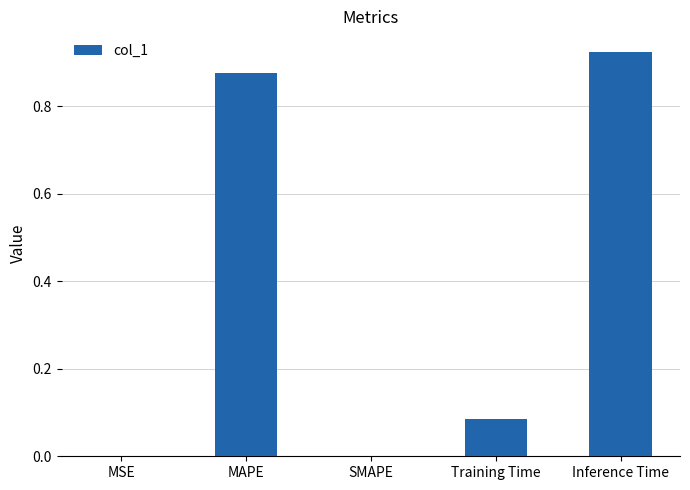

Which has a higher value, MAPE or MSE?

MAPE